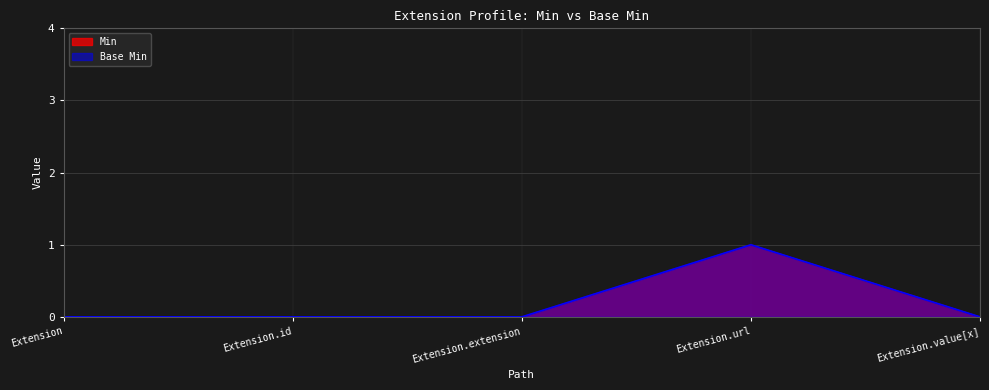

Reading left to right, what are all the values shown in this chart?

Min: 0	0	0	1	0
Base Min: 0	0	0	1	0